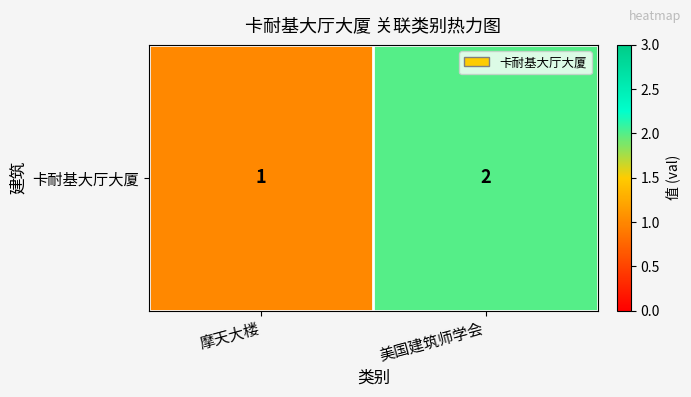

What is the ratio of the value at 摩天大楼 to the value at 美国建筑师学会?

0.5